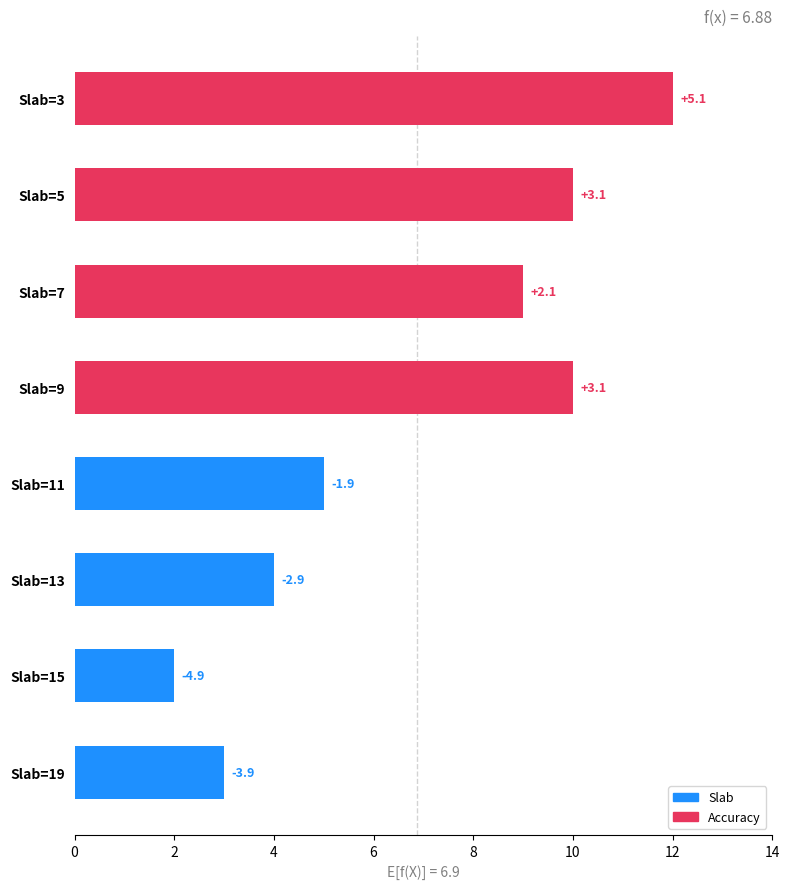

How many bars are there in total?

8